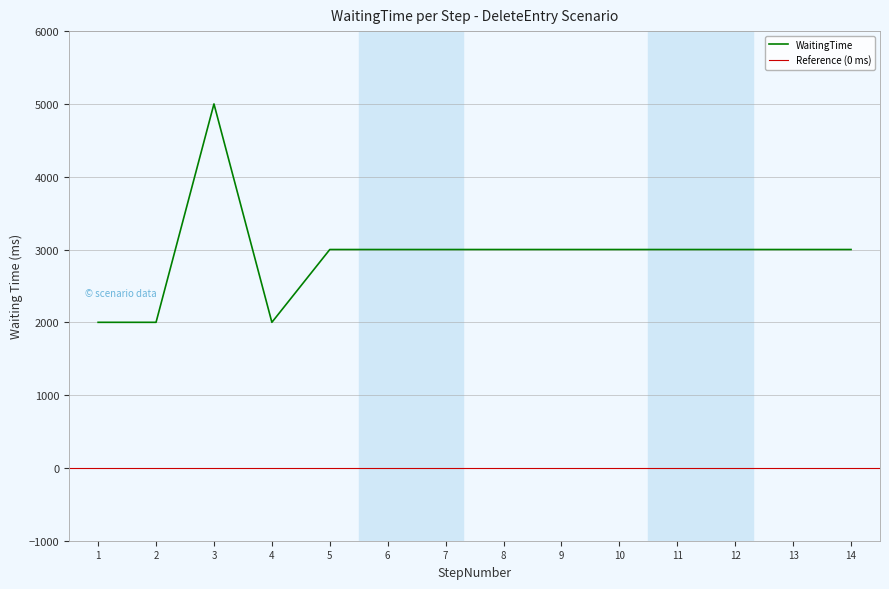

The value of WaitingTime at 8 is 3000. True or false?

True